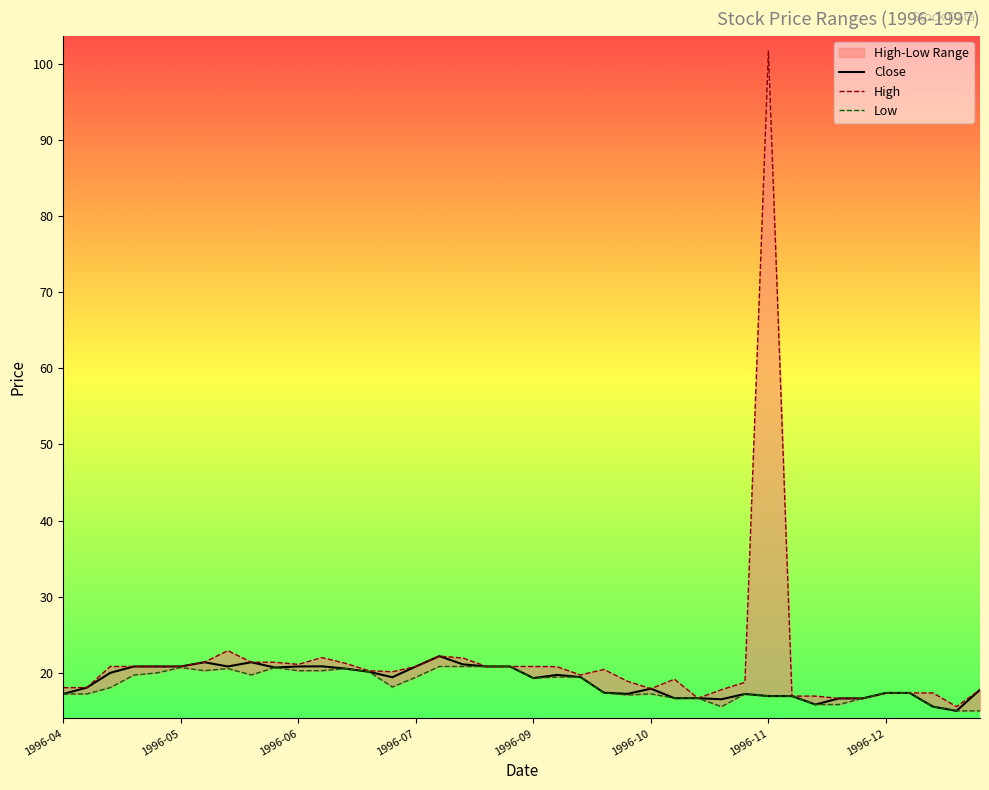

True or false: Close and Low intersect in this chart.

False